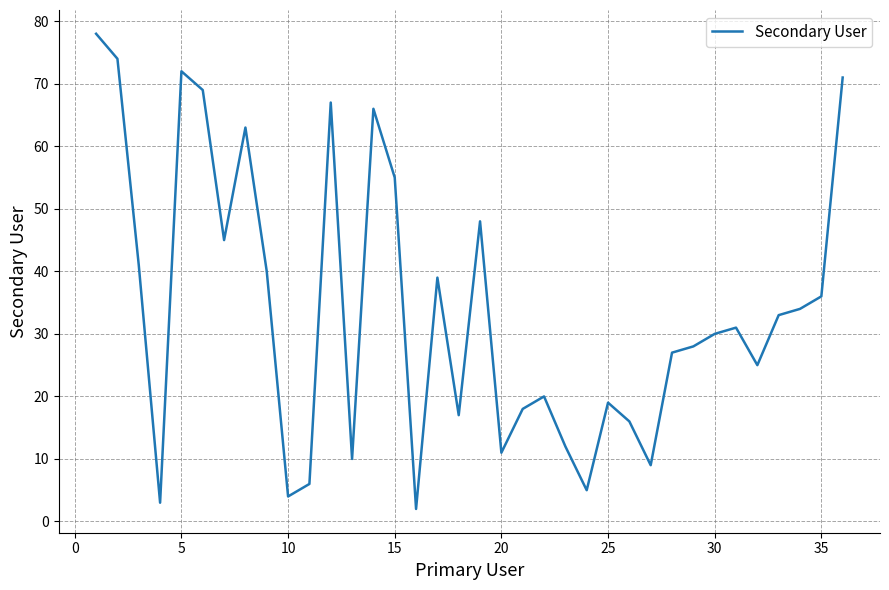

What is the maximum value shown in the chart?

78